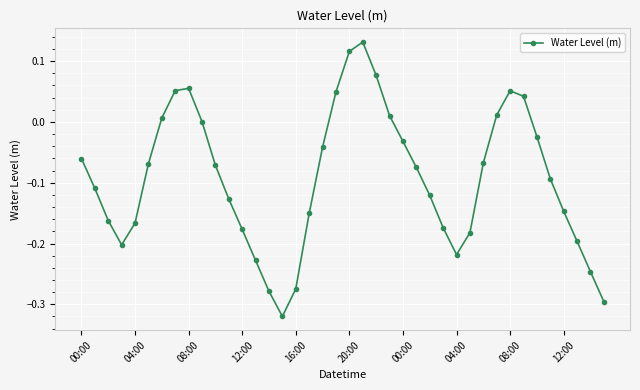

How many interior local valleys (lower than both neighbors) does the data have?

3